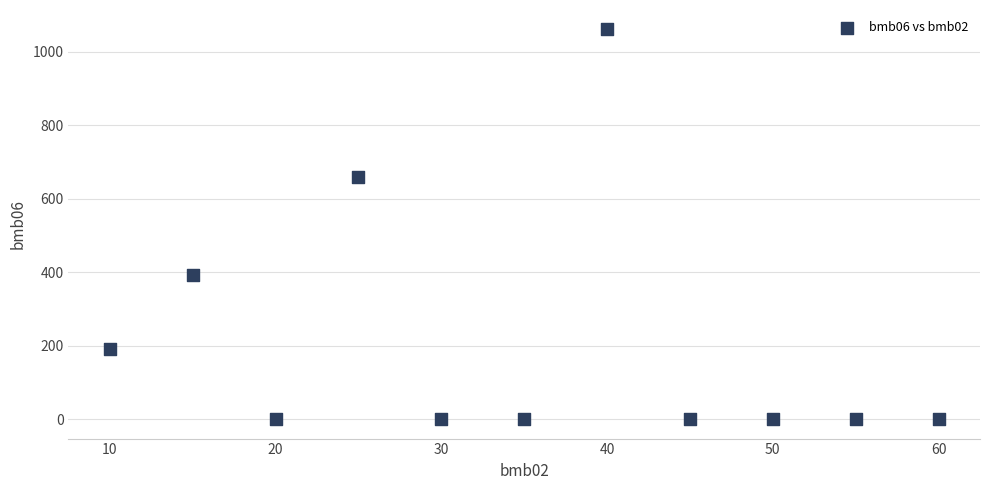

What is the range of X values (max minus min)?

50.0